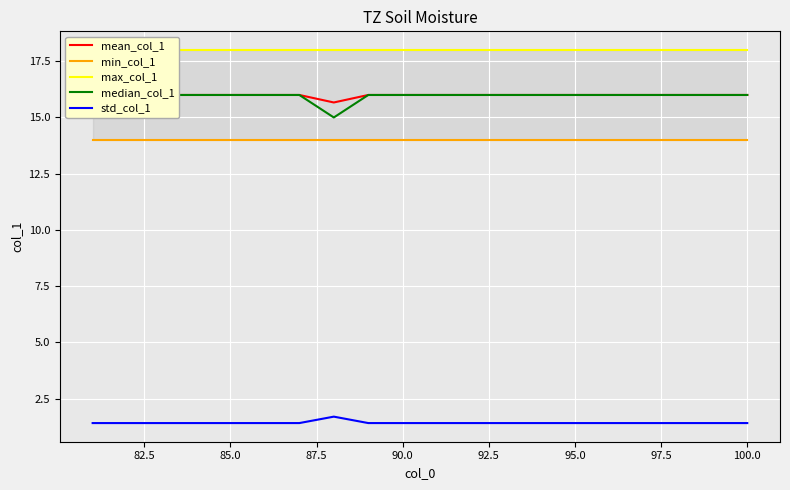

What are all the series names shown in the legend?

mean_col_1, min_col_1, max_col_1, median_col_1, std_col_1